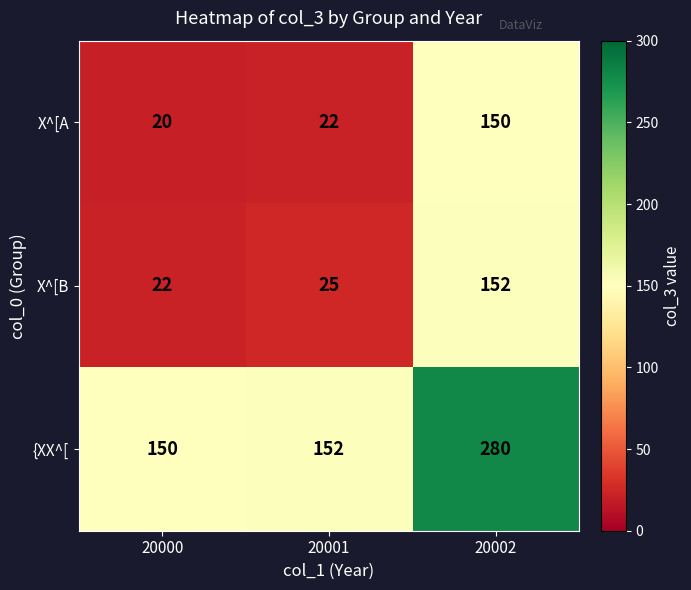

At which label does X^[B reach its peak?

20002